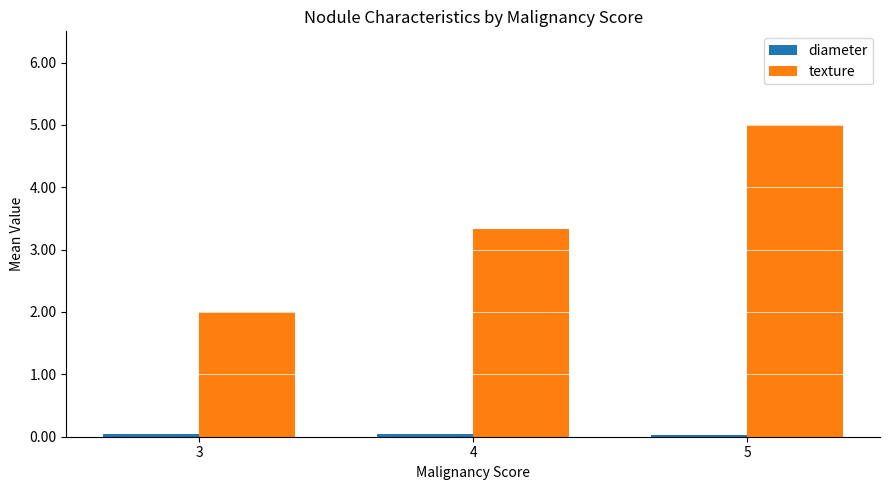

At how many categories does at least one series exceed 0?

3